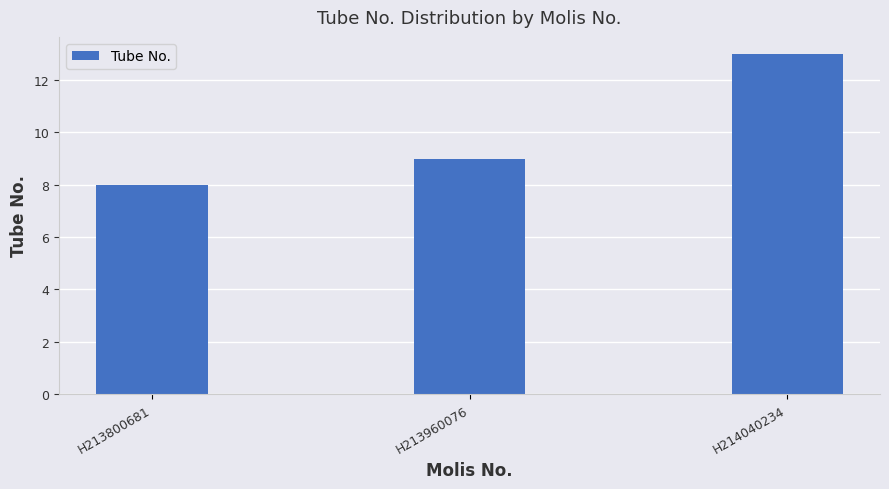

What is the sum of the values at H213800681 and H213960076?

17